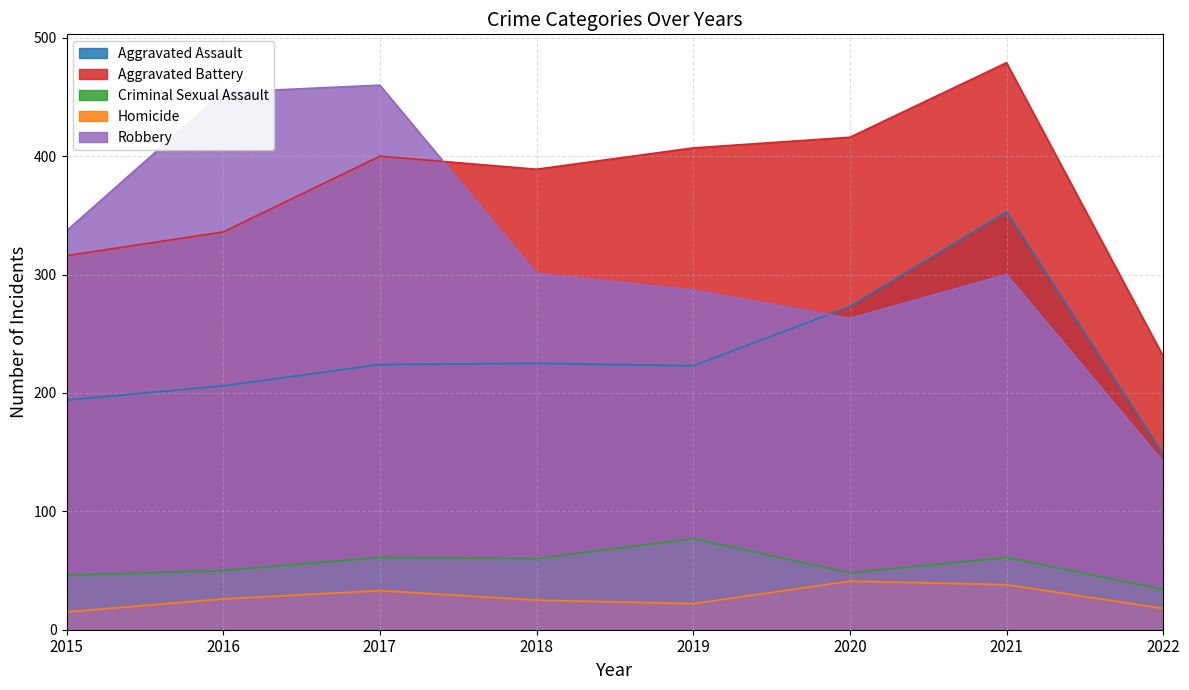

True or false: Robbery and Criminal Sexual Assault cross at least once.

False